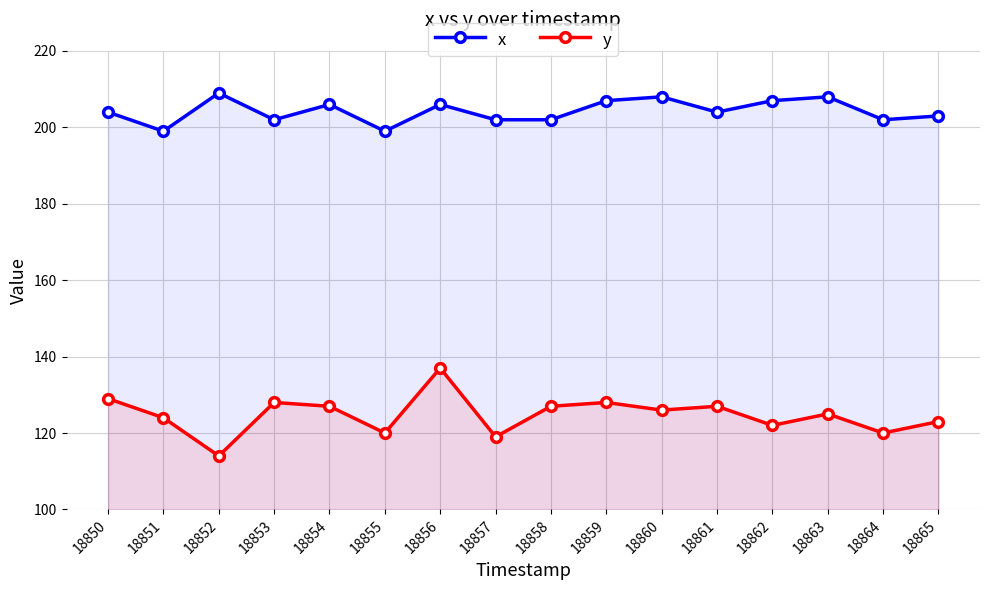

How many categories are shown in the chart?

16